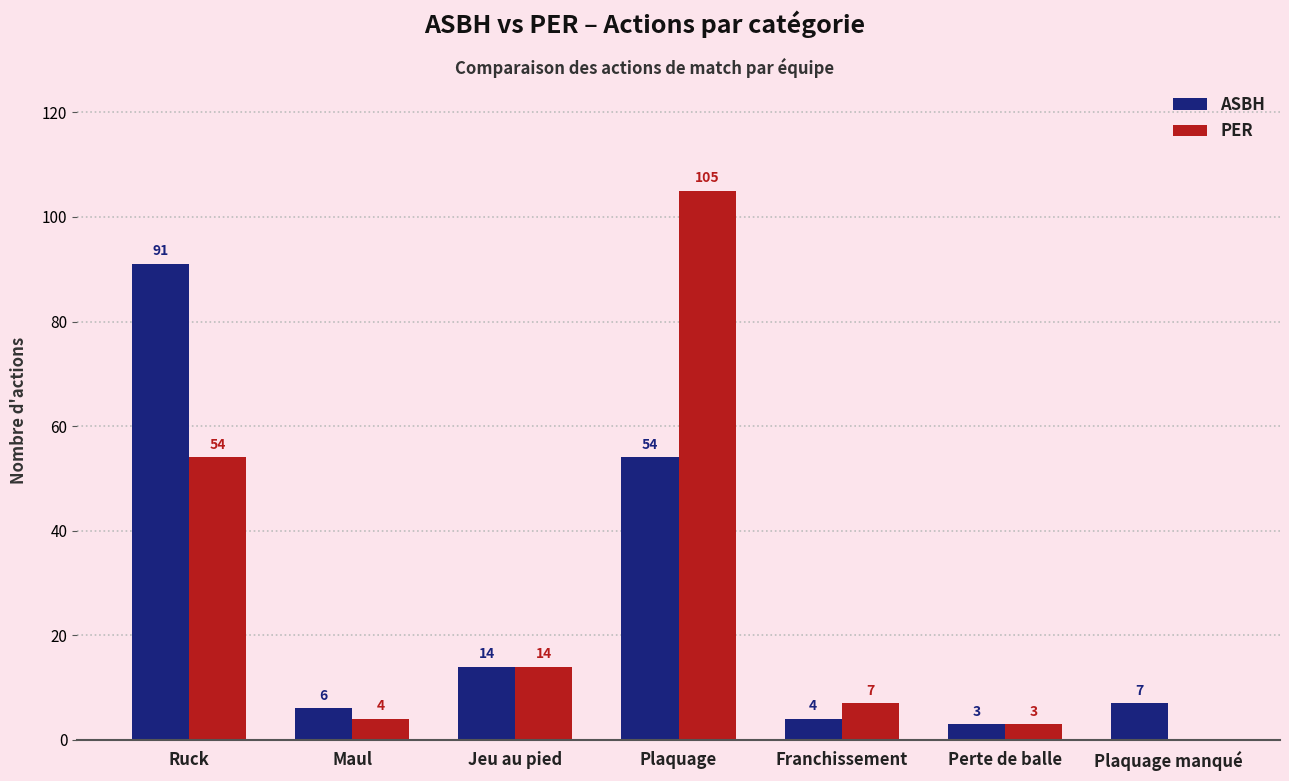

How many groups of bars are there?

7